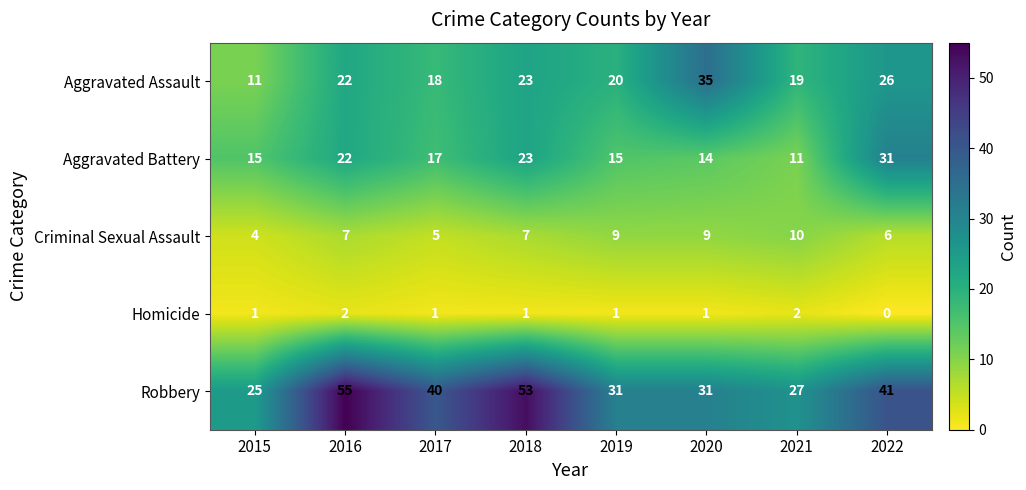

What is the difference between the highest and lowest values at 2018?

52